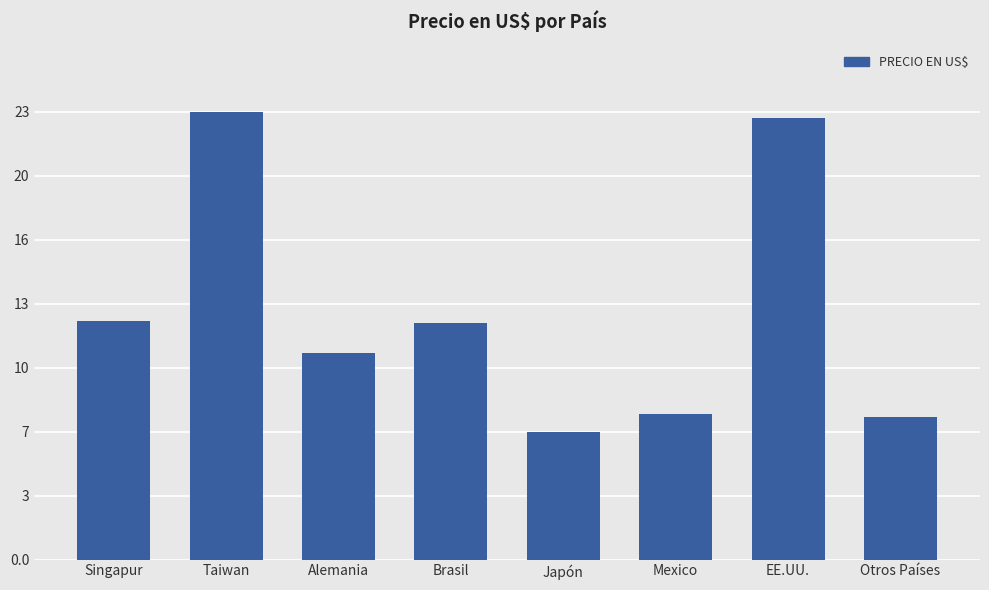

Rank the categories by value from highest to lowest.

Taiwan, EE.UU., Singapur, Brasil, Alemania, Mexico, Otros Países, Japón